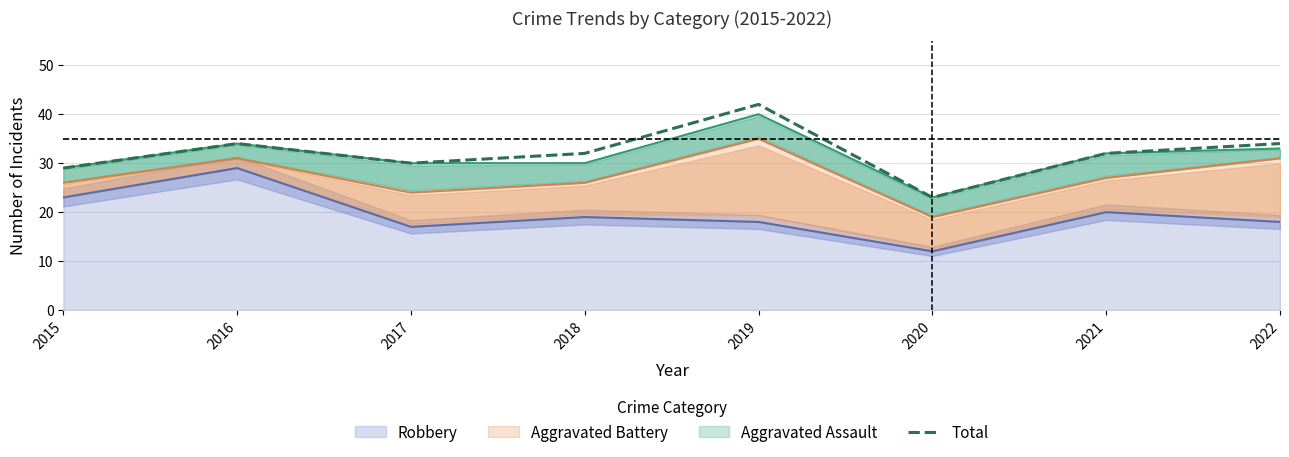

True or false: the data shows 23 at 2020.

True